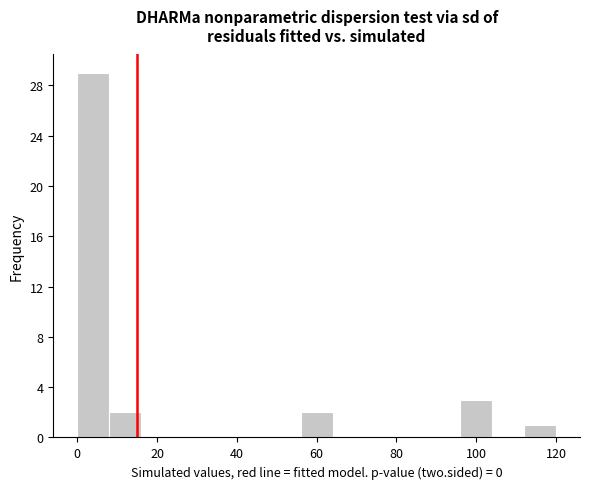

Which range on the x-axis has the tallest bar?

0 to 8